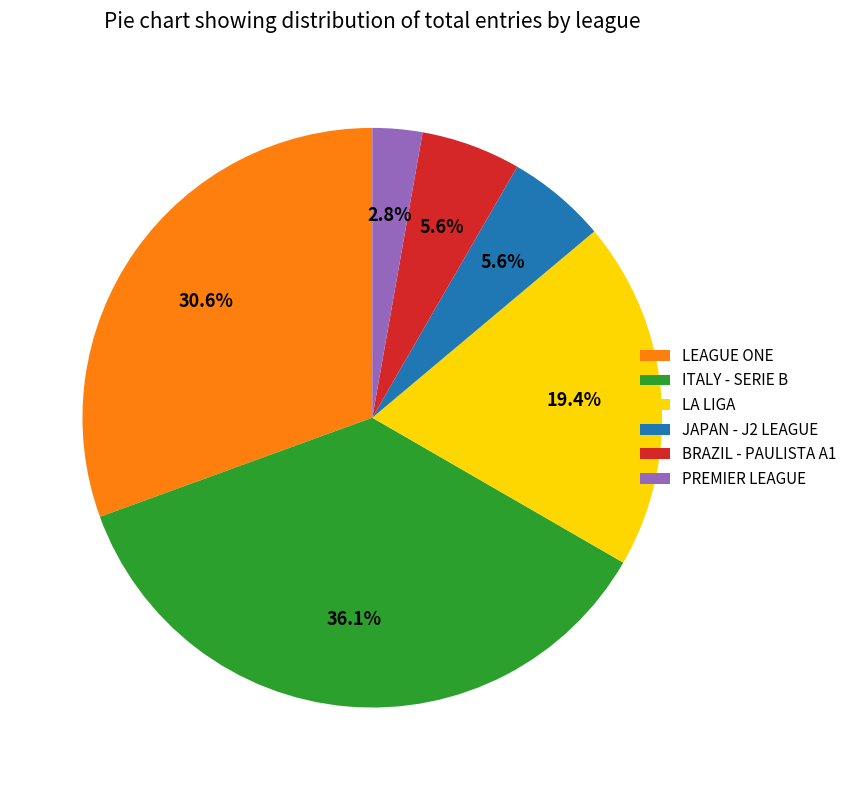

Is there any slice that represents more than half of the pie?

No